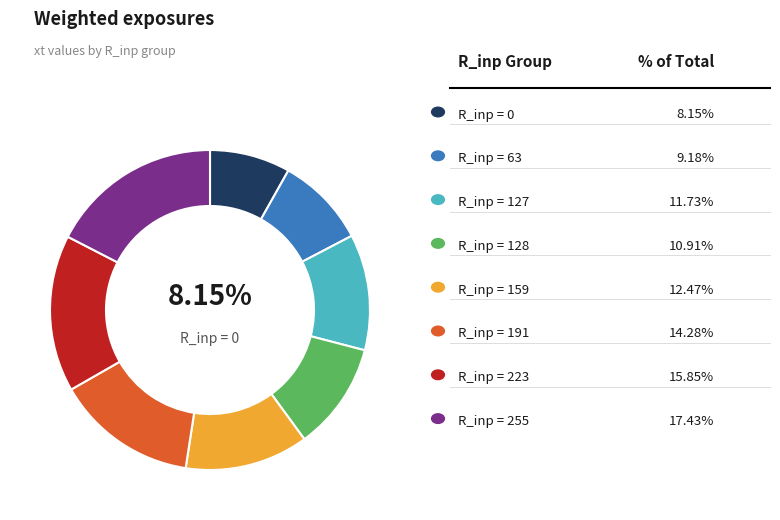

Is there a majority slice in this chart?

No